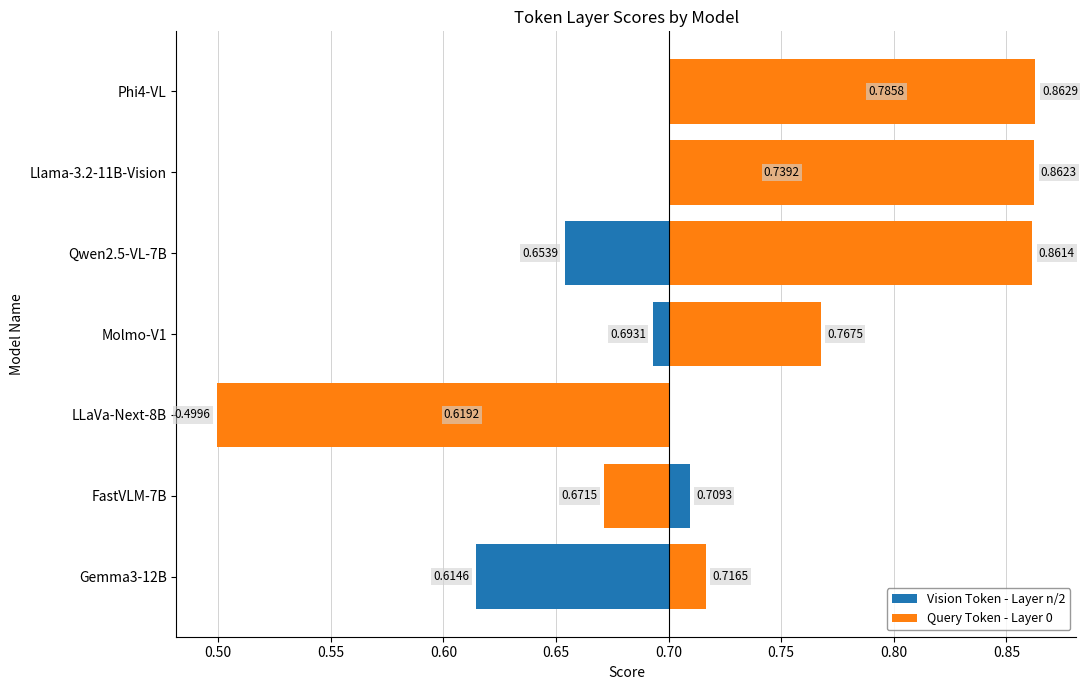

Does the chart contain any negative values?

Yes